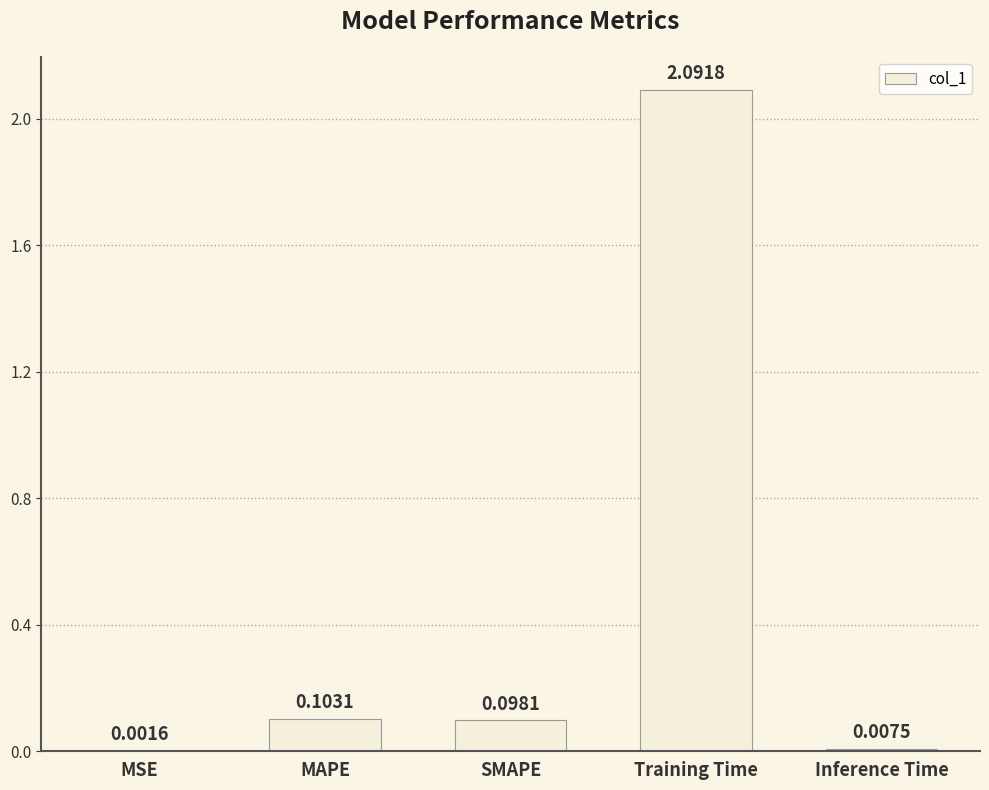

Which has a higher value, Training Time or Inference Time?

Training Time